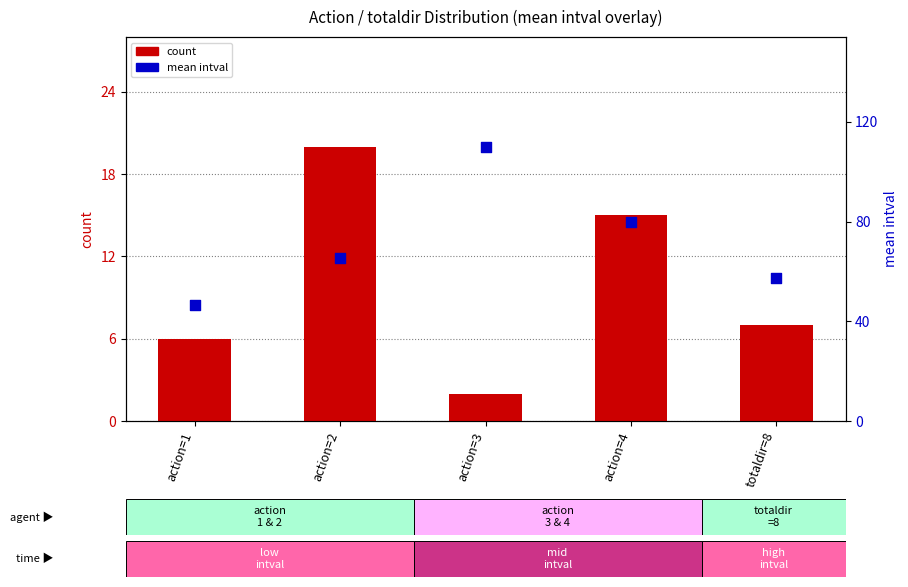

Which series contains the highest Y value?

mean intval